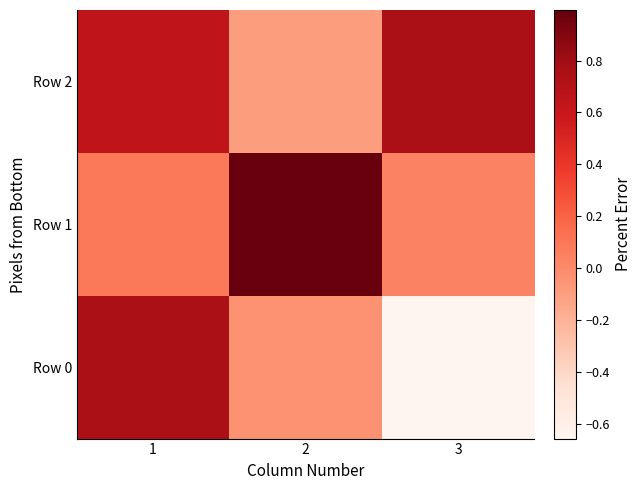

Rank the series at 1 from lowest to highest value.

Row 1, Row 2, Row 0